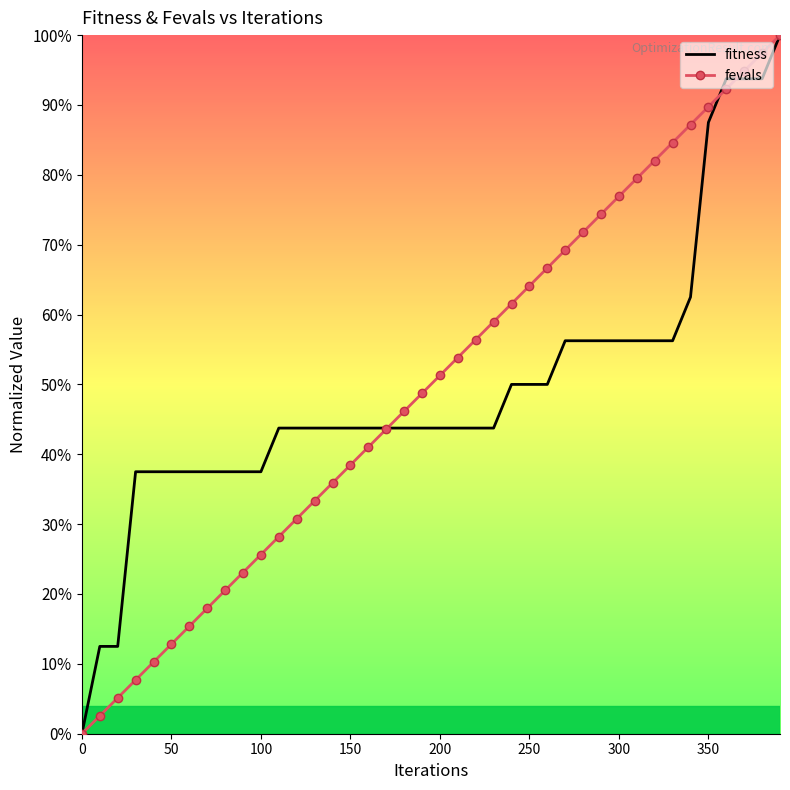

What is the greatest value displayed?

100.0